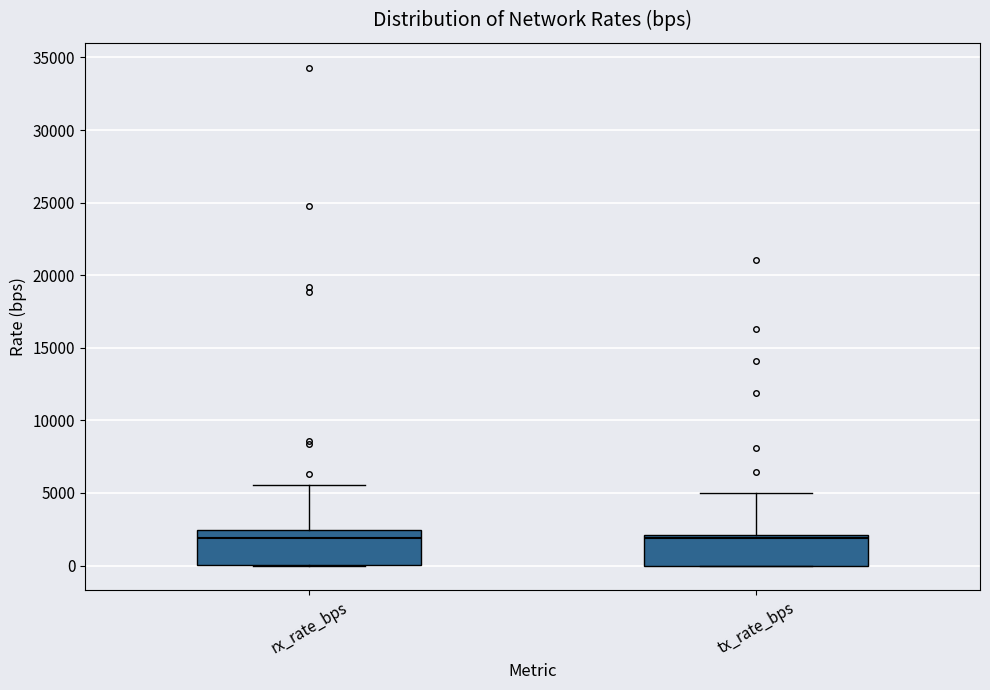

Reading left to right, transcribe this box plot: for each box, give where its median line is, the range the box spans, and where its two whiskers end, as read against the y-axis. The values are not printed on the chart, so give them approximately, as read against the axis.

rx_rate_bps: median 2000, box 0 to 2500, whiskers 0 to 5500
tx_rate_bps: median 2000 (just below the box's upper edge), box 0 to 2000, whiskers 0 to 5000